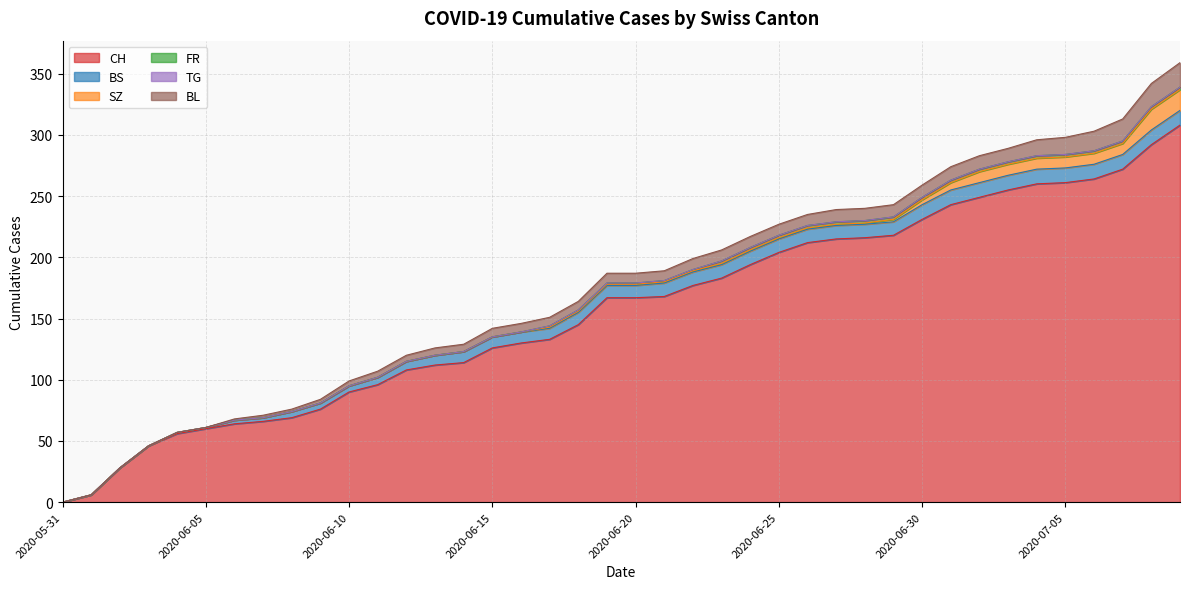

What position from the left is 2020-06-22?

23